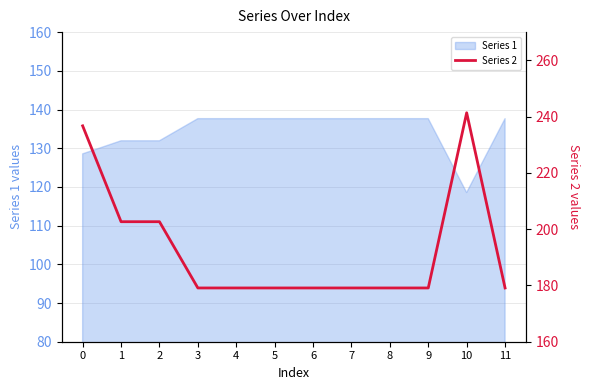

The chart shows a value of 242.0 at 5. True or false?

False